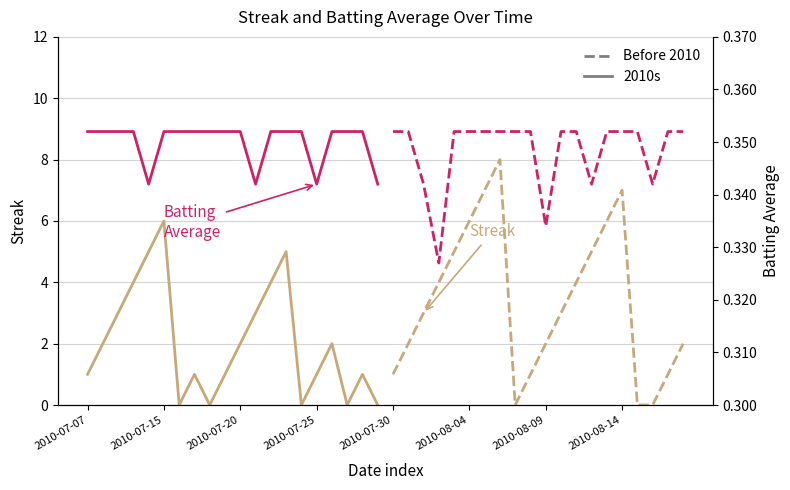

How many interior local peaks does the Streak (Before 2010) series have?

2